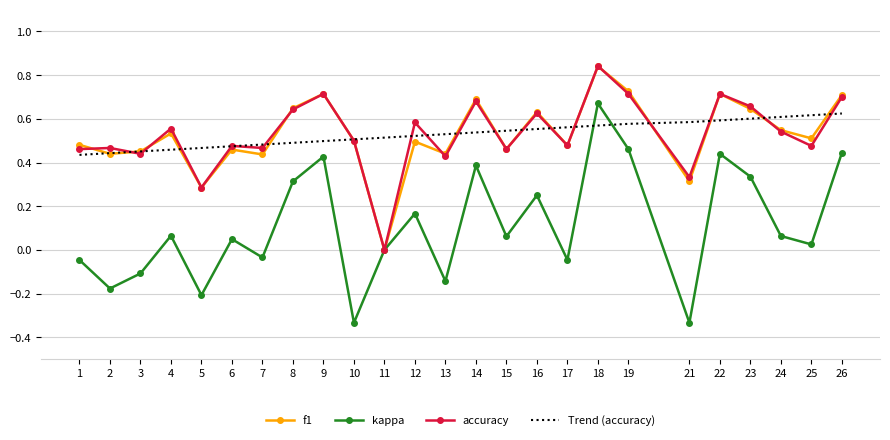

Which label corresponds to the largest value in the chart?

18